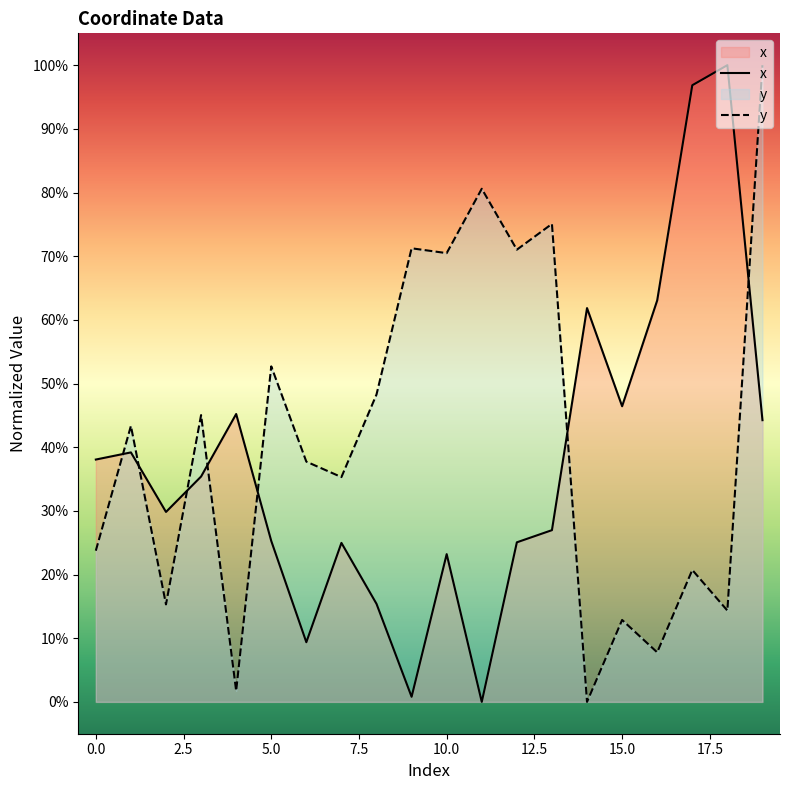

Is it true that y equals 124.9 at 12?

False